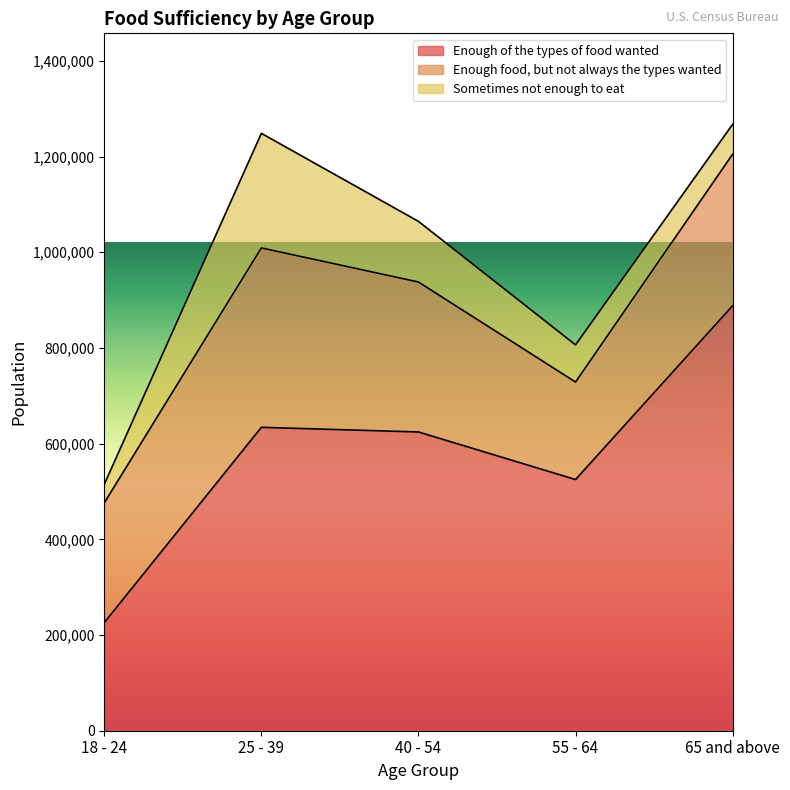

How many interior local peaks does the Sometimes not enough to eat series have?

1